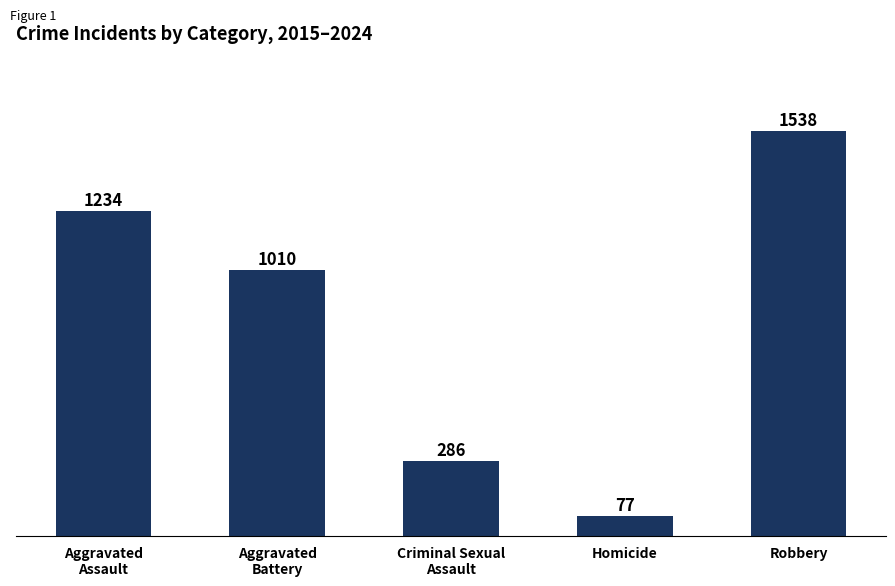

Rank the categories by value from highest to lowest.

Robbery, Aggravated
Assault, Aggravated
Battery, Criminal Sexual
Assault, Homicide